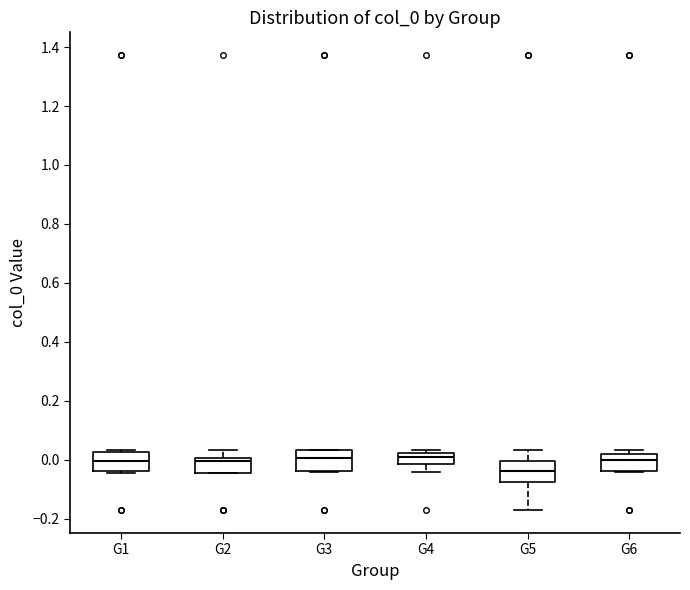

Where does the median line of the box for G4 sit on the y-axis? The values are not printed on the chart, so give them approximately, as read against the axis.

0.00